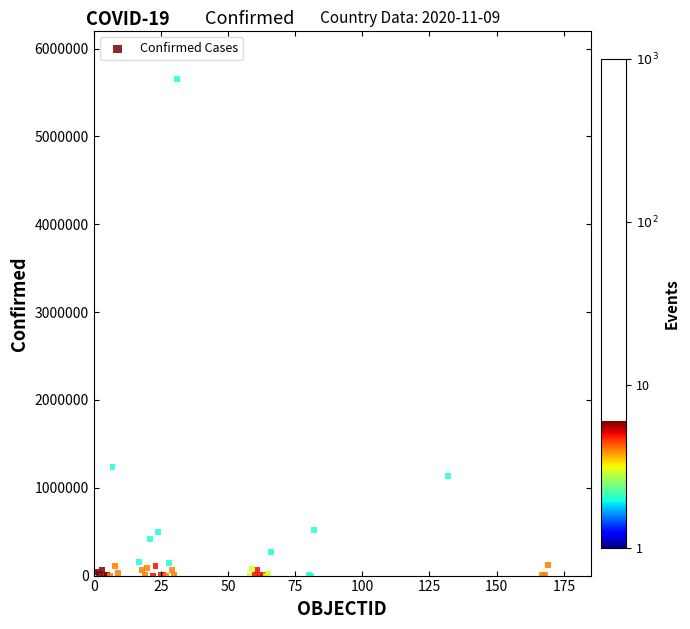

What Y value in the scatter plot is closest to 2826846?

1236851